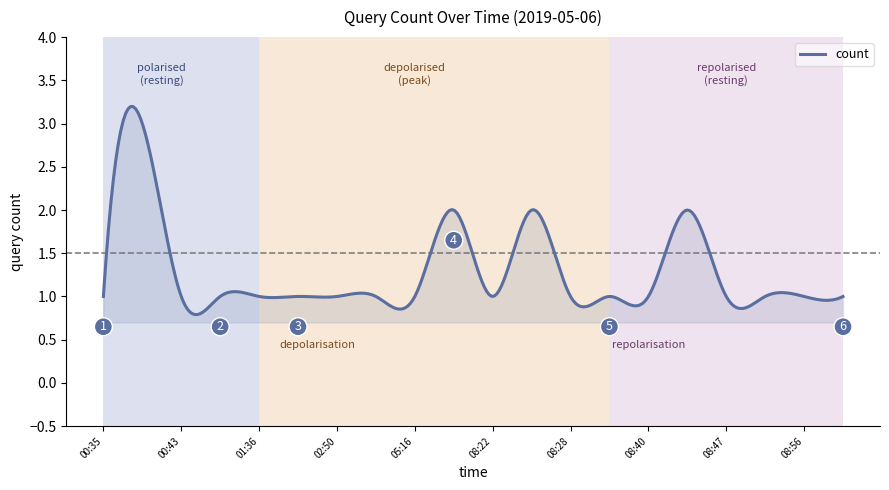

What is the greatest value displayed?

3.2